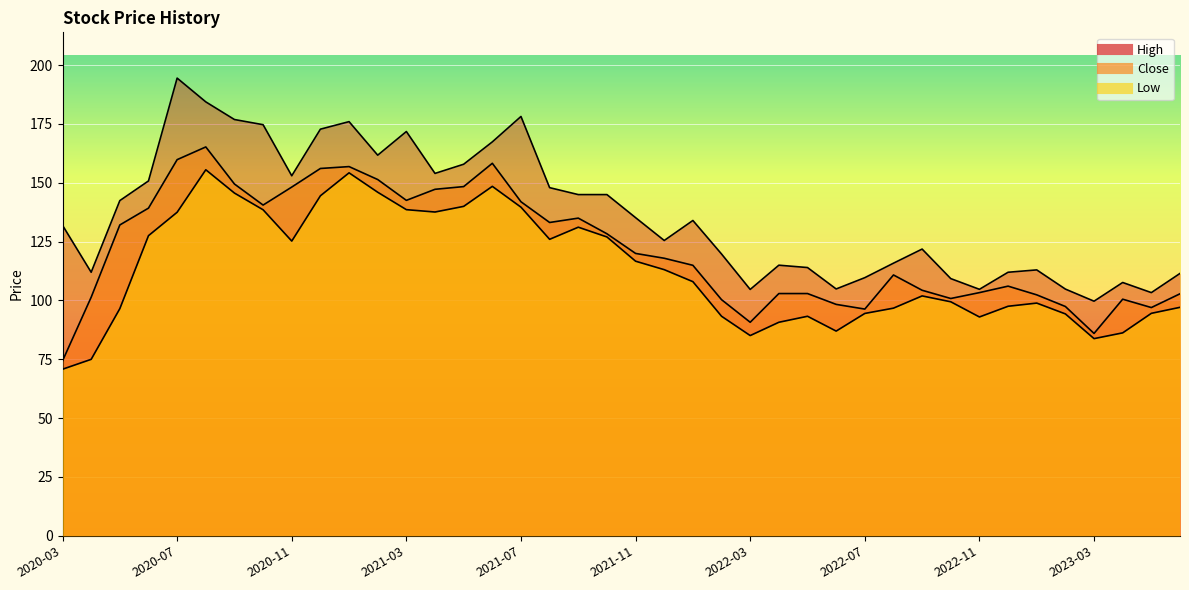

What is the minimum value shown in the chart?

70.8